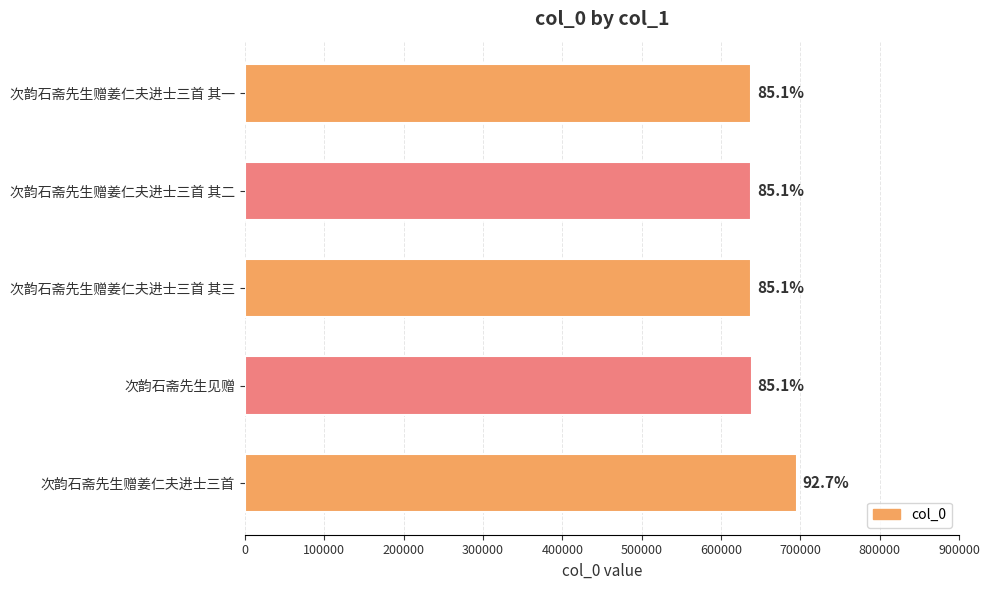

What is the average value?

649749